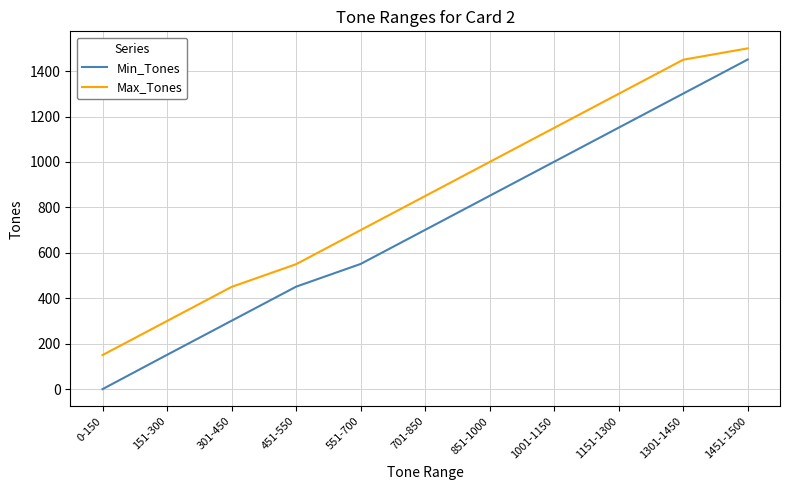

True or false: Min_Tones has a value of 1151 at 1151-1300.

True